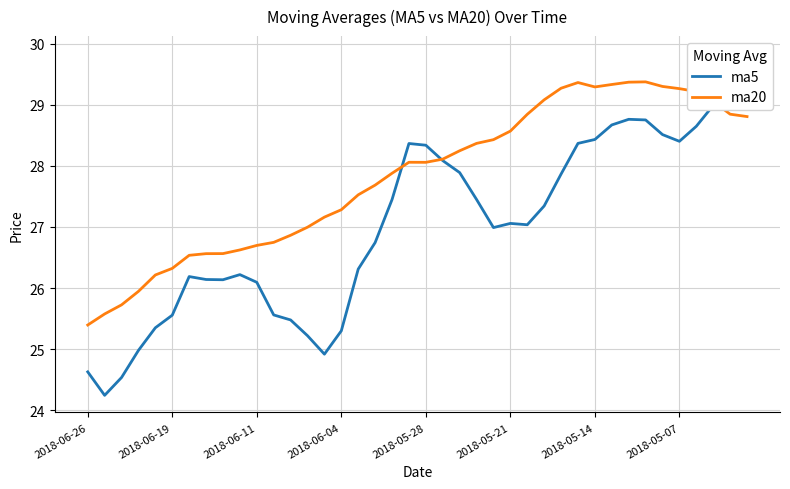

After their last crossing, which series has the higher values: ma20 or ma5?

ma5